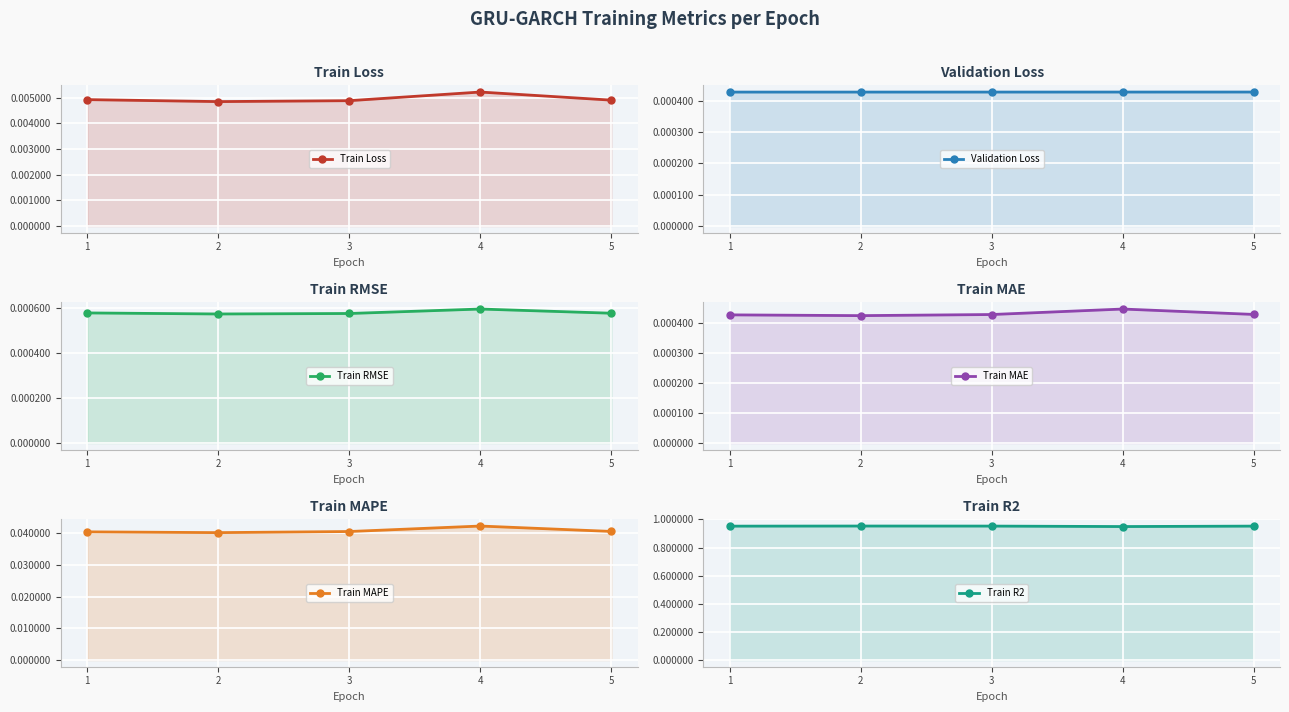

What is the maximum value shown in the chart?

1.0